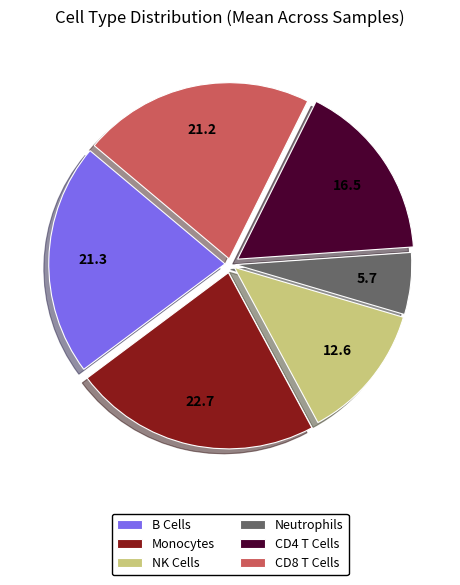

How many slices are in this pie chart?

6